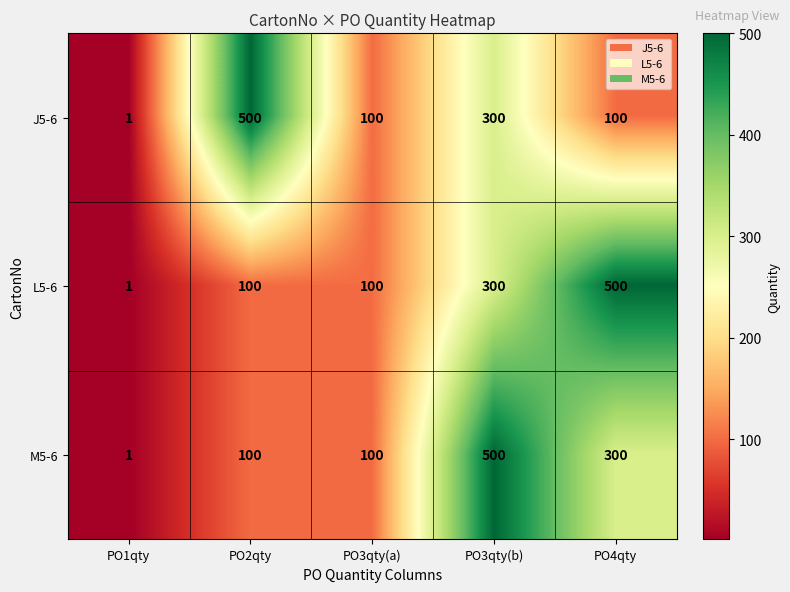

The L5-6 series shows 100 at PO3qty(a). True or false?

True